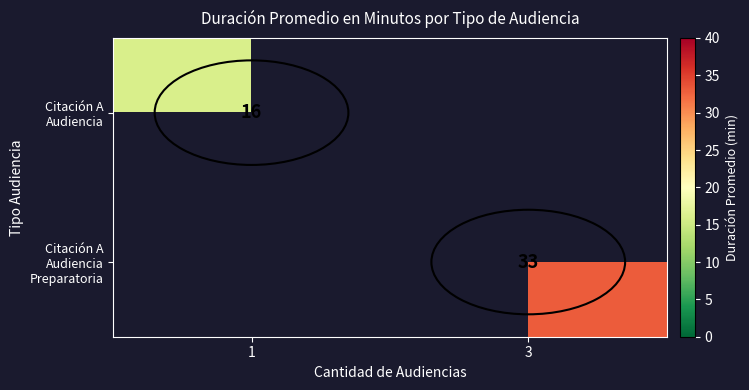

Is it true that Citación A Audiencia Preparatoria equals 10 at 3?

False